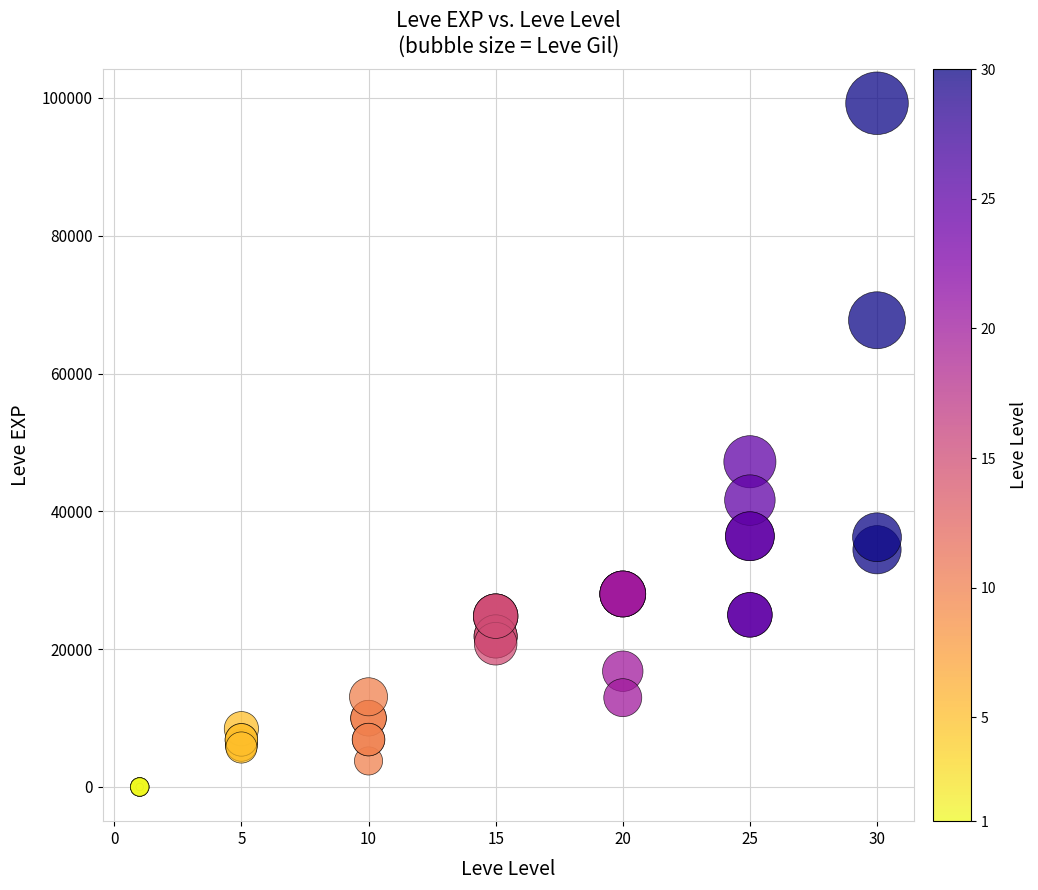

What Y value in the scatter plot is closest to 49610?

47200